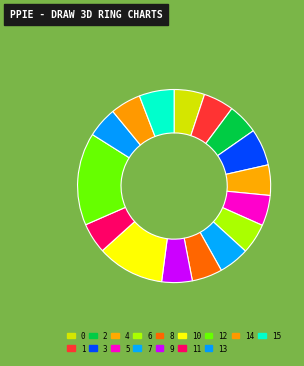

Does 0 account for over 50% of the chart?

No